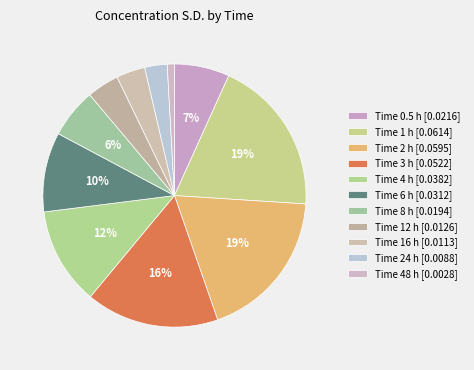

Count the number of slices in the pie.

11